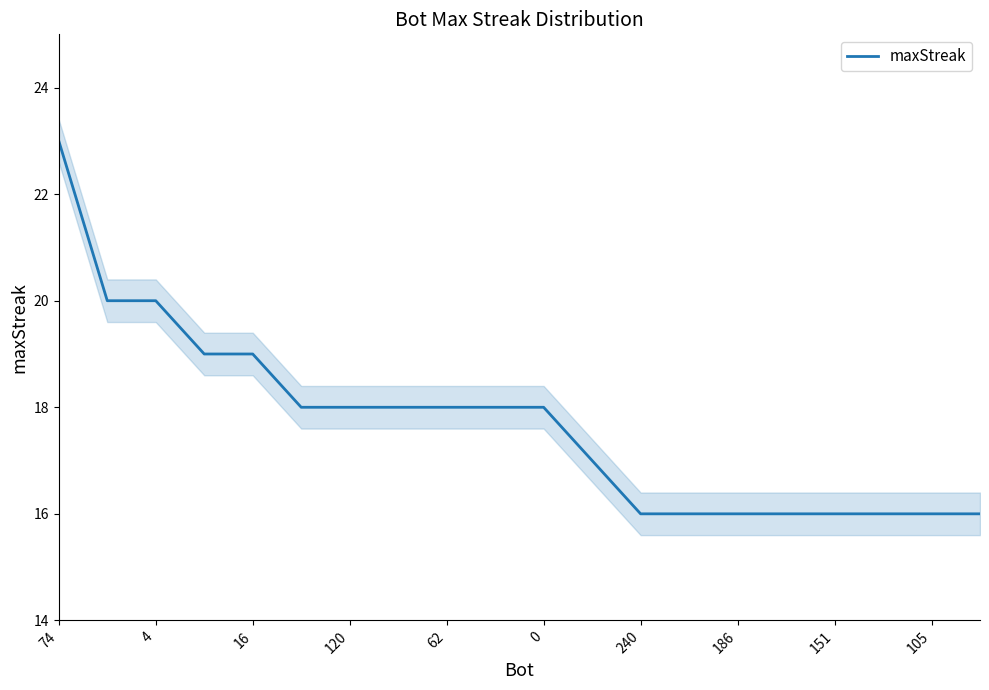

Reading left to right, transcribe all the data shown in this chart.

23	20	20	19	19	18	18	18	18	18	18	17	16	16	16	16	16	16	16	16